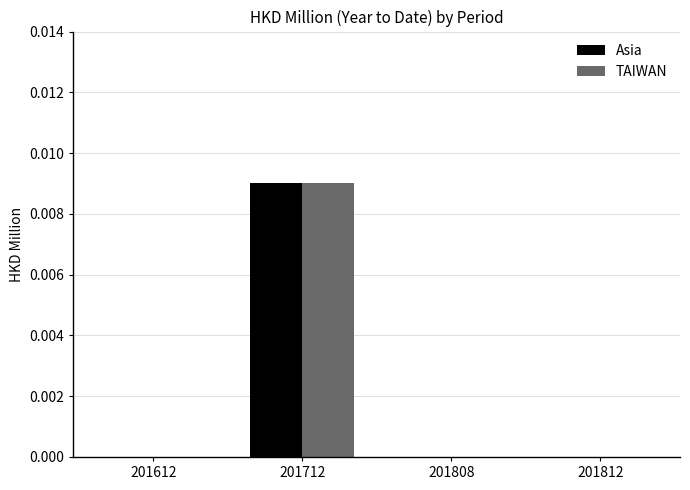

Which label corresponds to the largest value in the chart?

201712